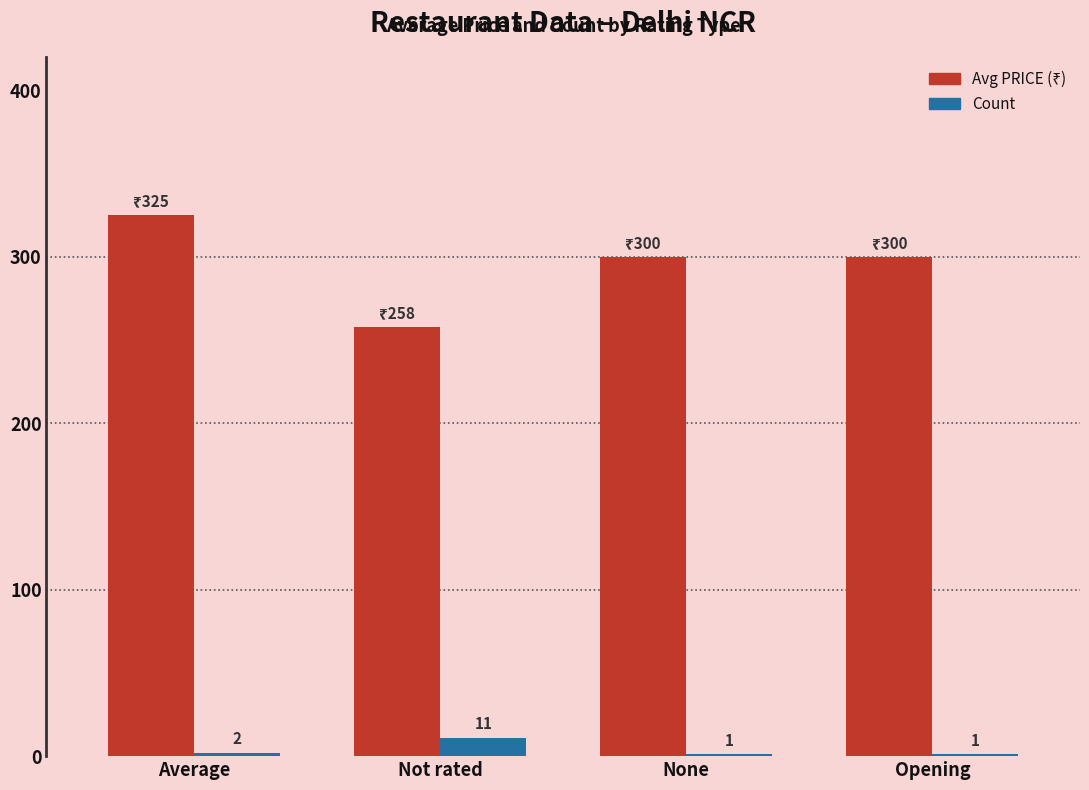

What is the sum of the Count values at None and Average?

3